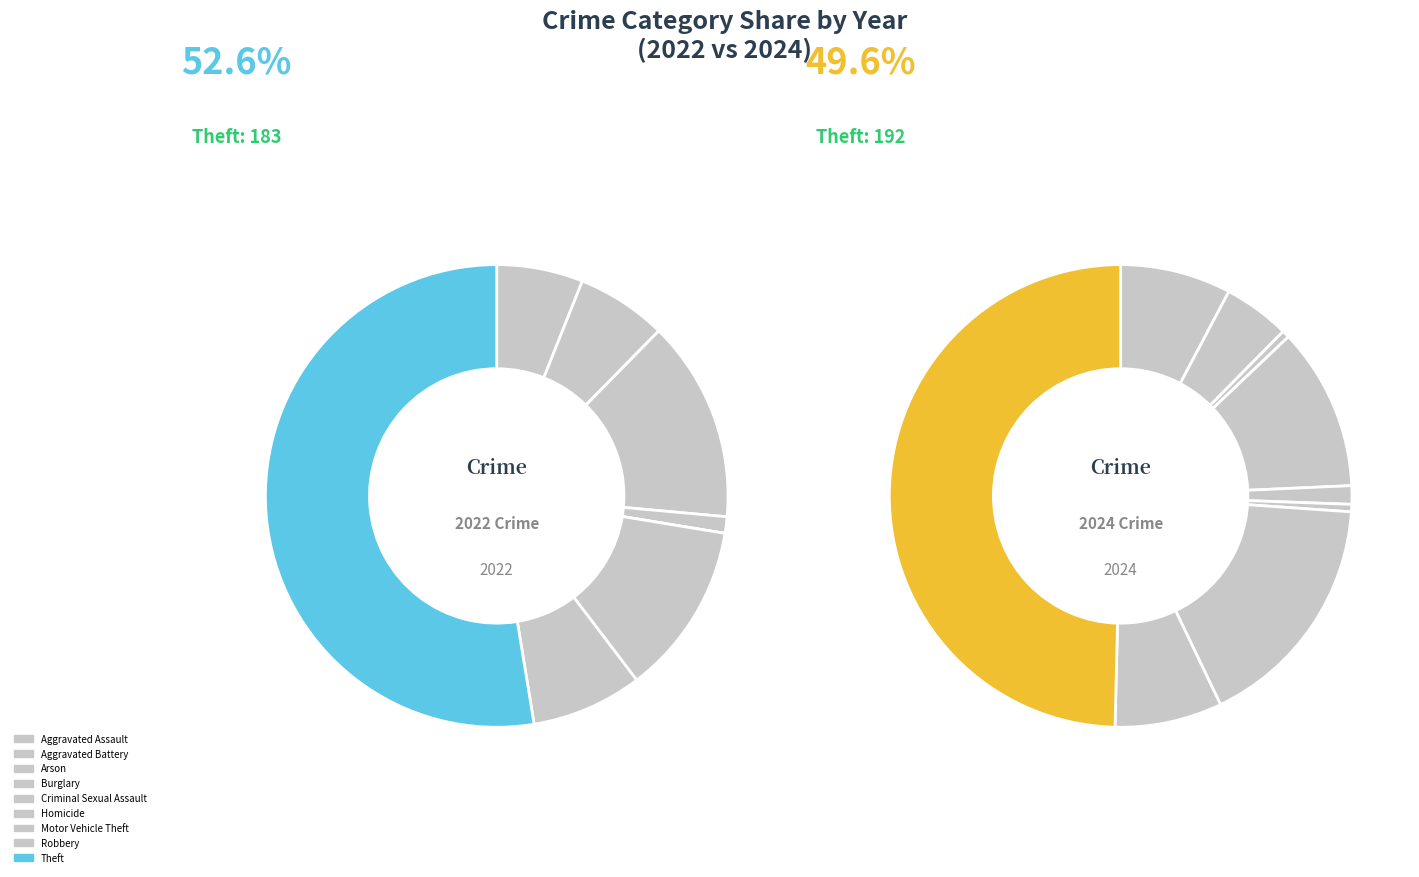

Which series has the largest range (max minus min)?

values_2024